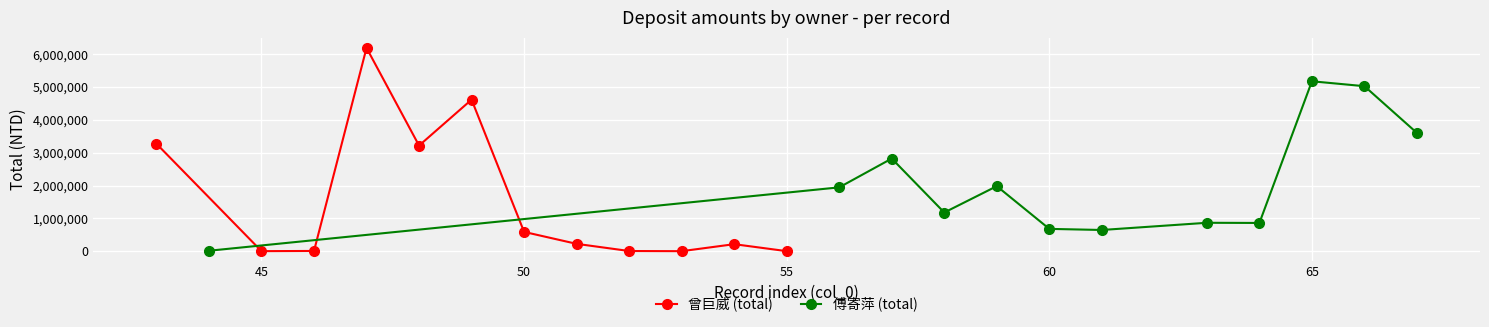

True or false: 曾巨威 (total) and 傅寄萍 (total) cross at least once.

True